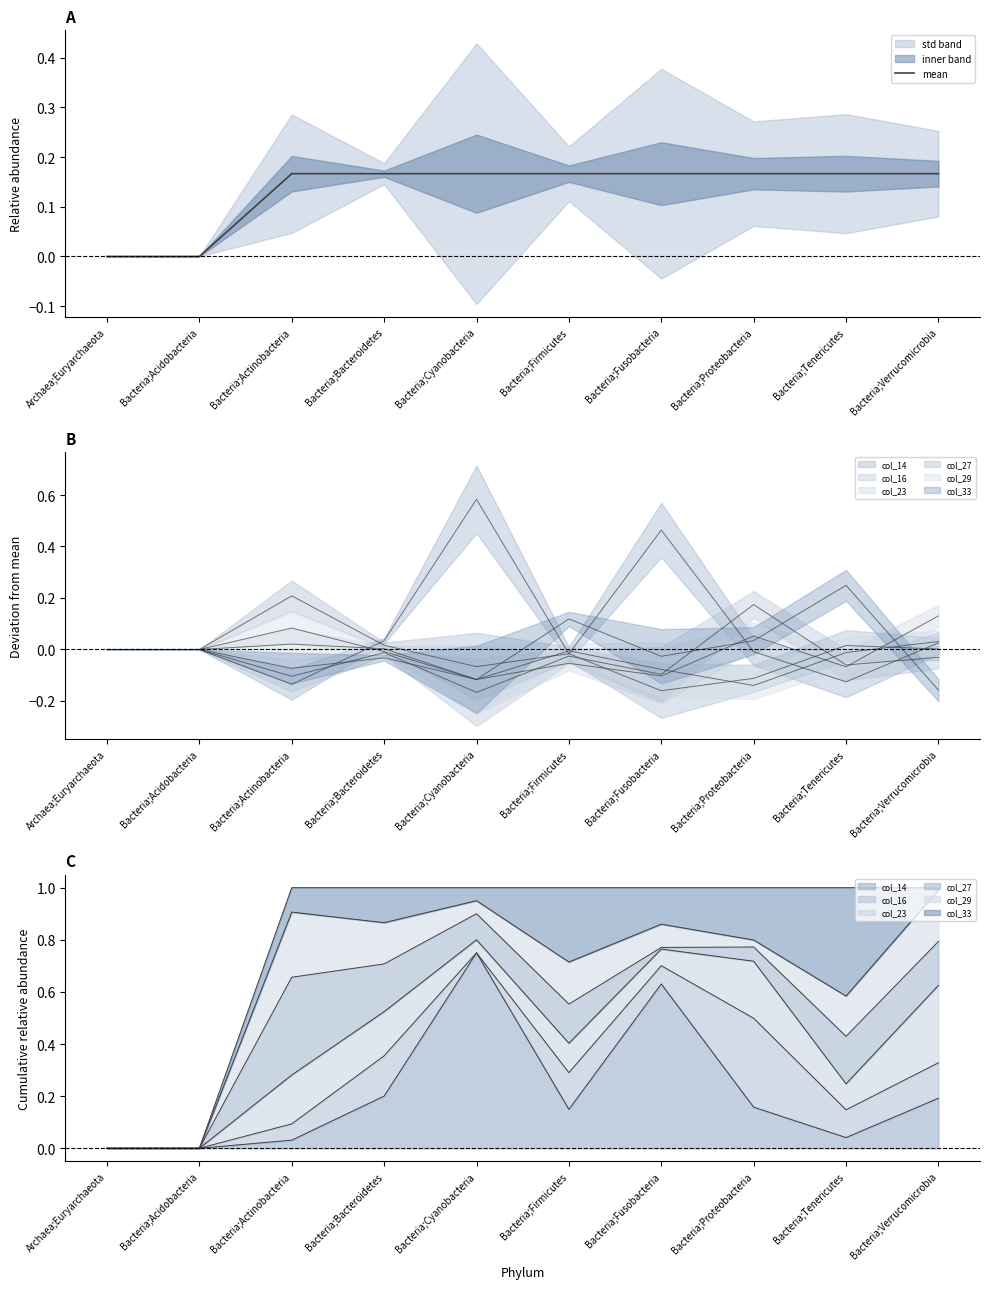

What is the sum of all values?

1.3